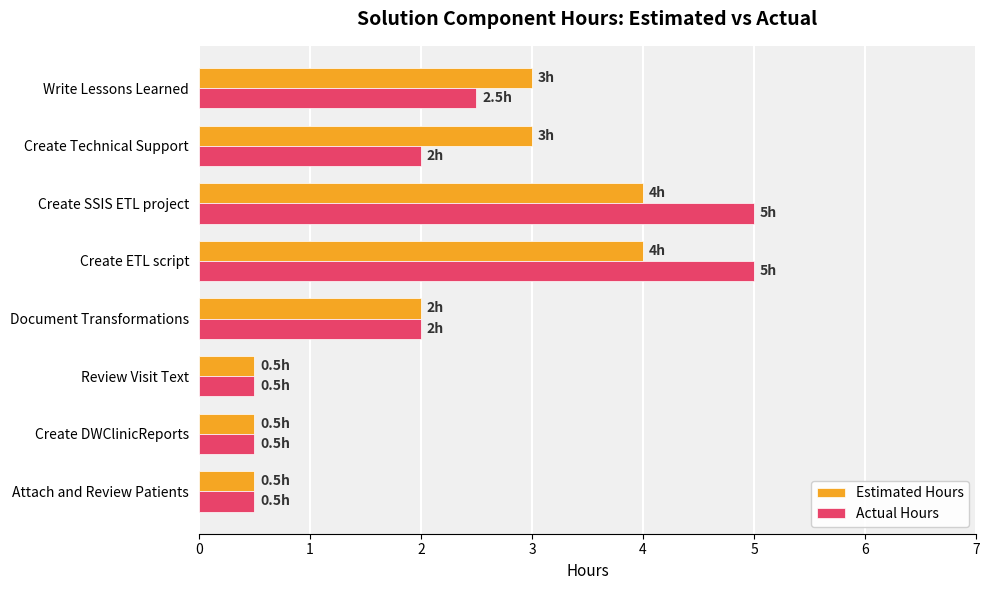

List the series in order of their peak value, highest first.

Actual Hours, Estimated Hours